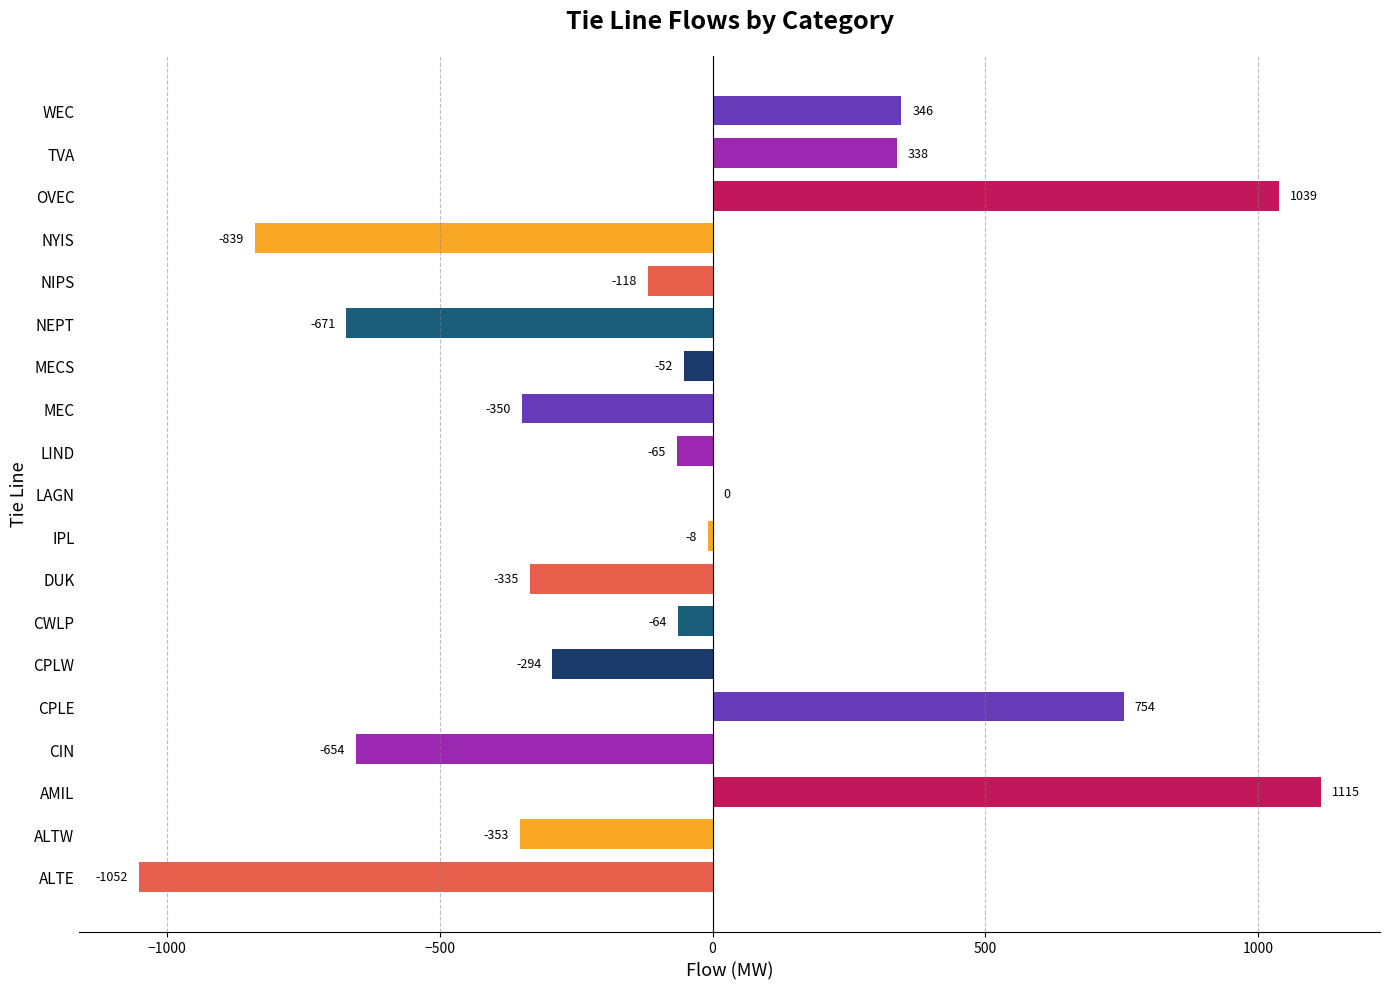

What is the sum of the values at MEC and LIND?

-415